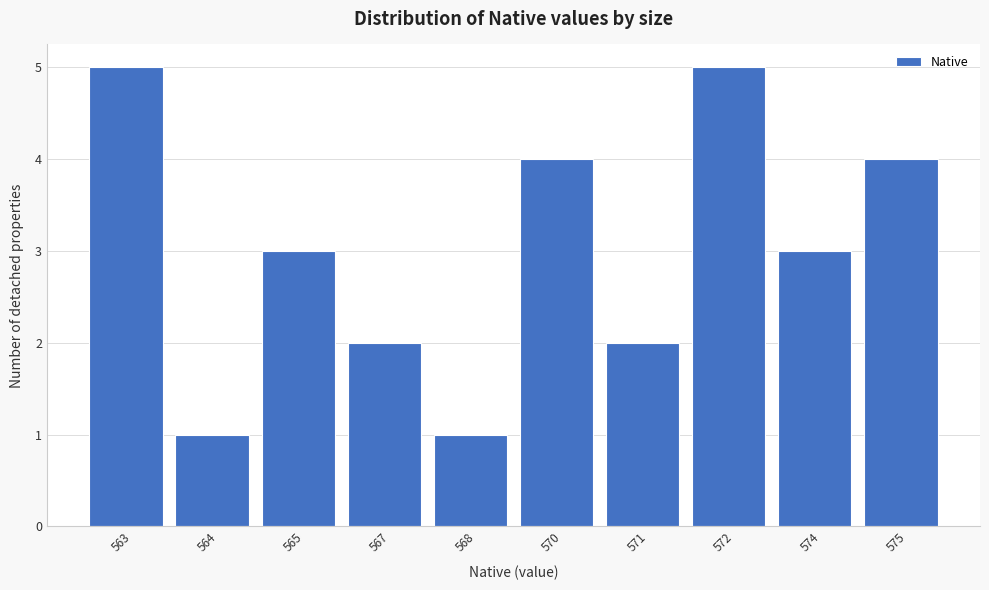

Reading left to right, what are all the values shown in this chart?

5	1	3	2	1	4	2	5	3	4